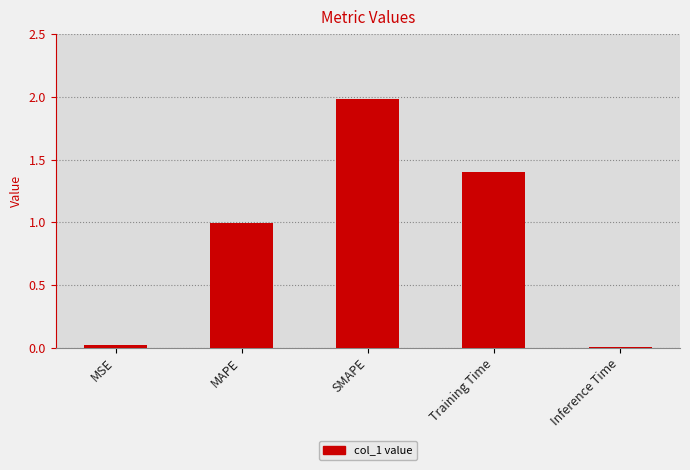

True or false: the data shows 1.4 at Training Time.

True